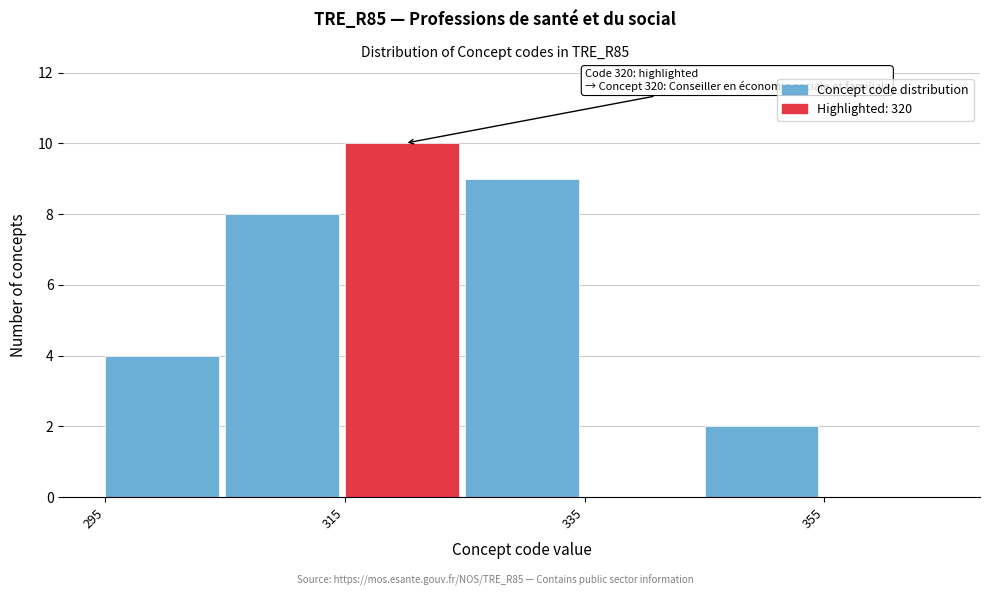

Which range on the x-axis has the tallest bar?

315 to 325